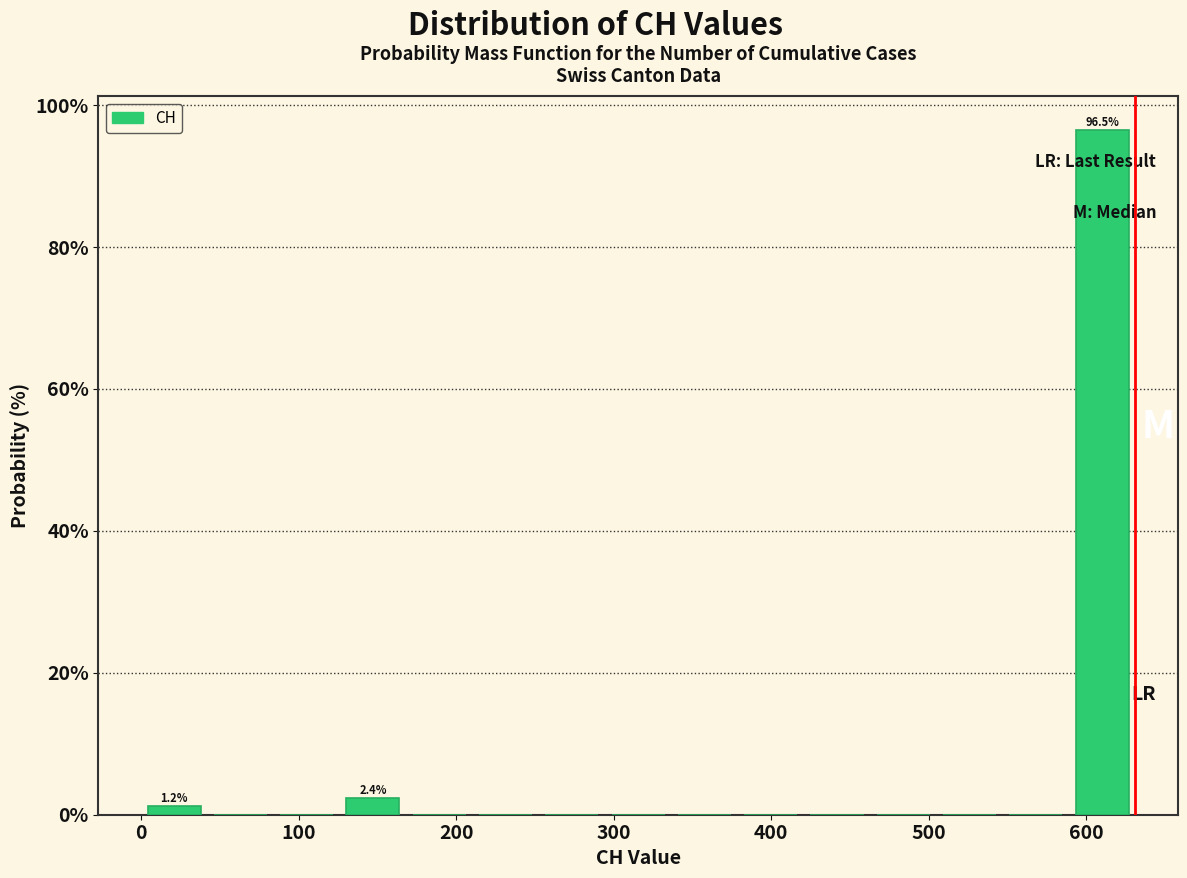

Which range on the x-axis has the tallest bar?

590 to 630